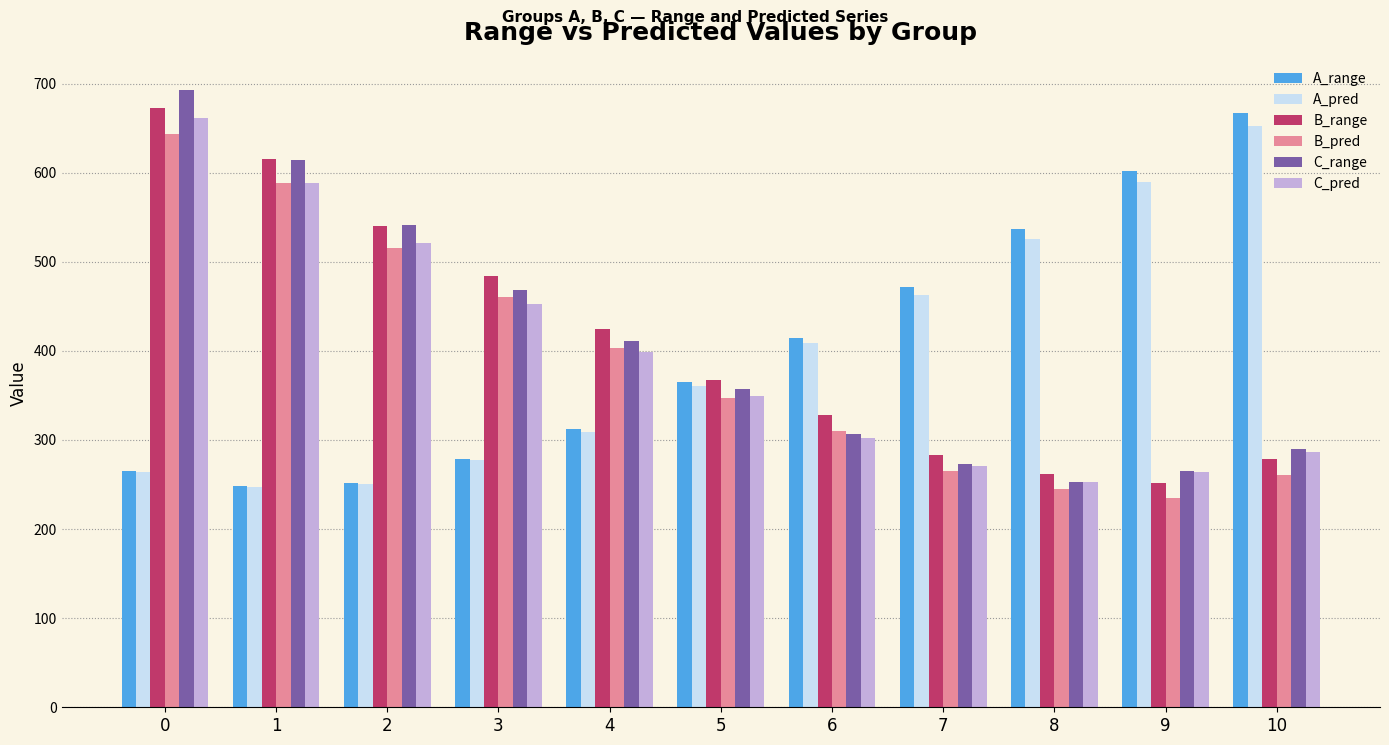

At which label is C_range closest to 472?

3